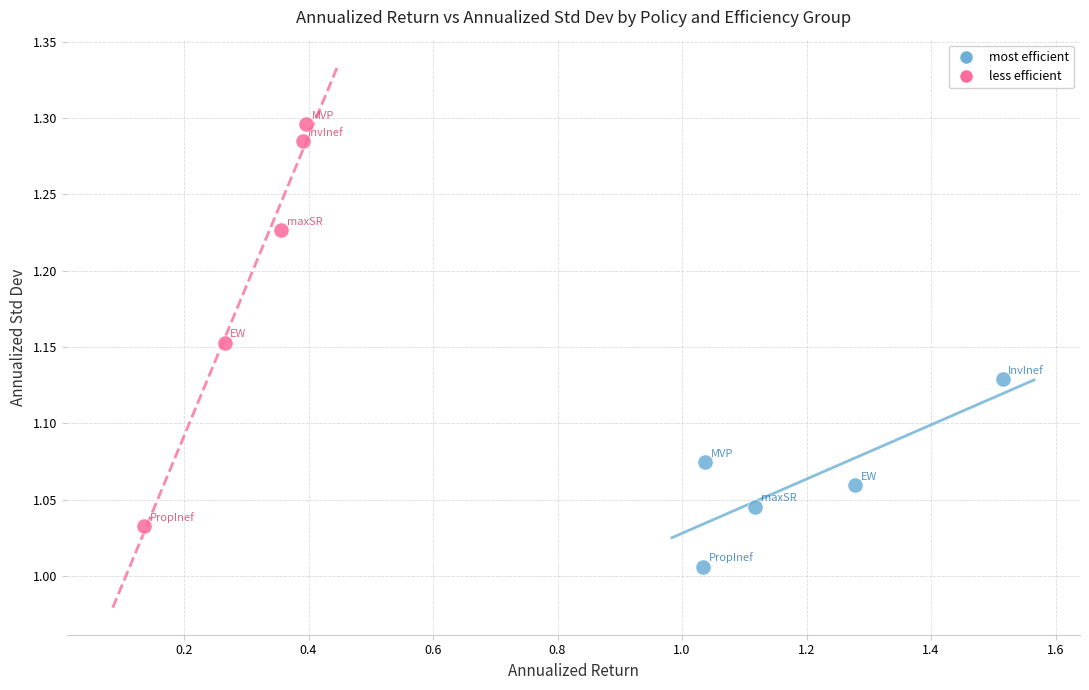

Which series reaches the minimum Y coordinate?

most efficient